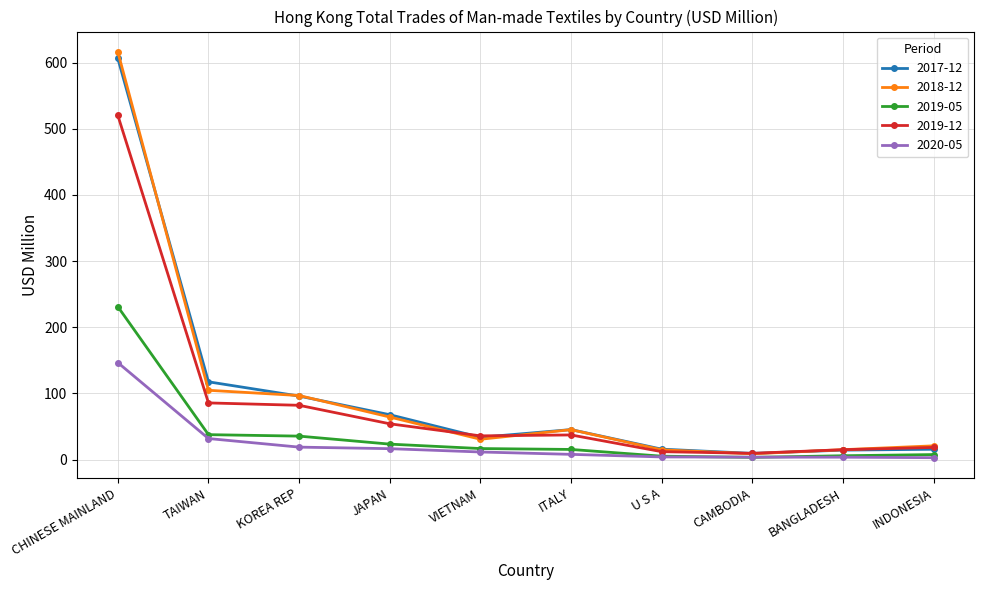

Rank the series by their maximum value, from lowest to highest.

2020-05, 2019-05, 2019-12, 2017-12, 2018-12